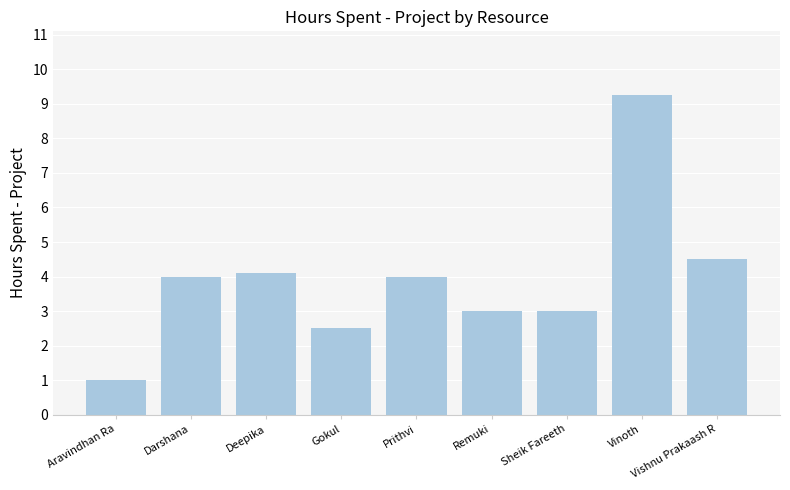

How many values are below 4?

4